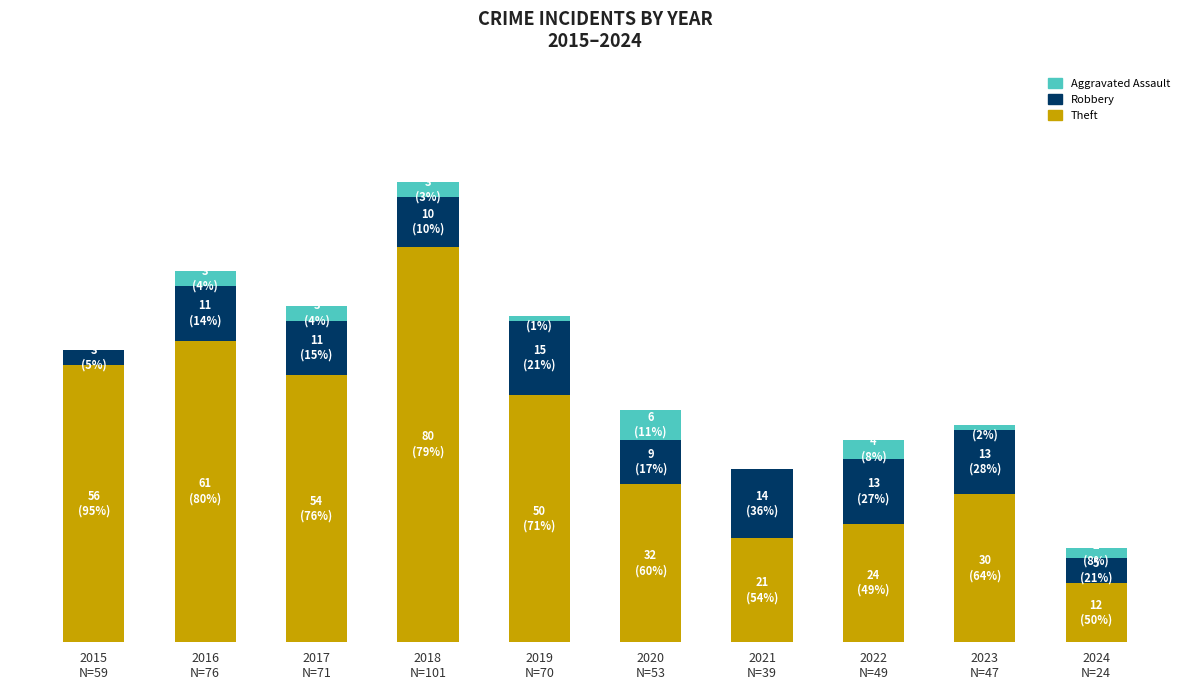

What is the total value across all series at 2023
N=47?

44